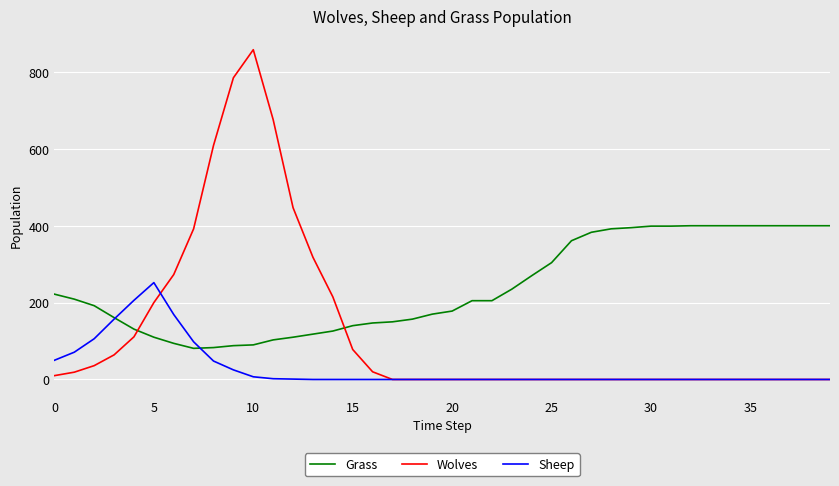

How many times do Wolves and Grass cross each other?

2